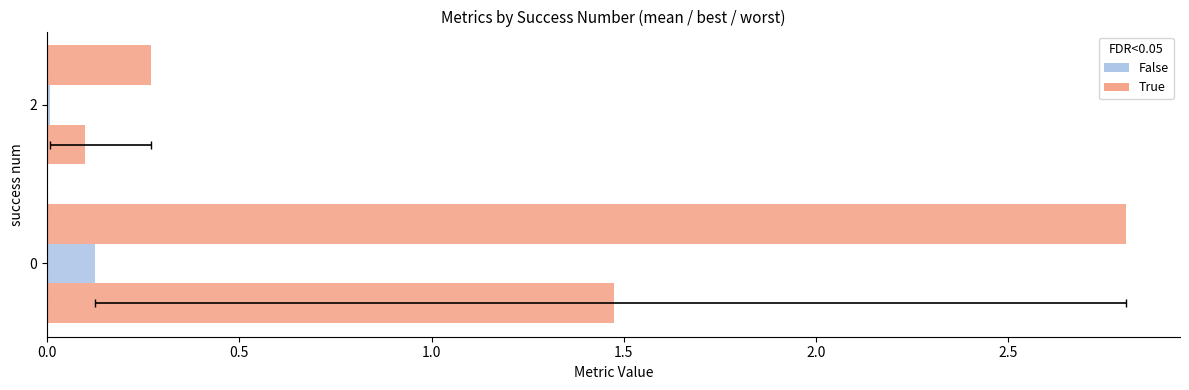

What is the maximum value for best?

0.1